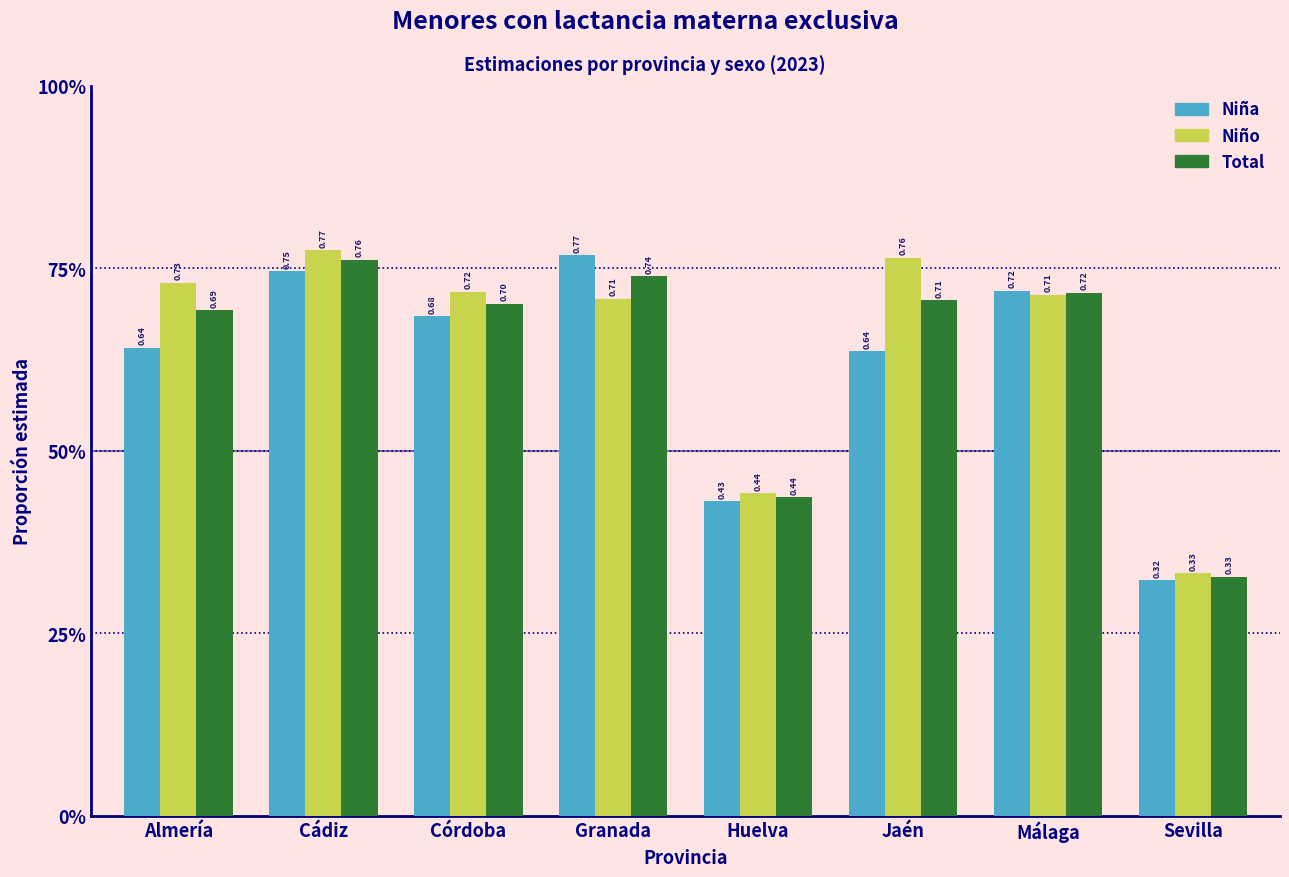

Are the bars grouped side by side (vs. stacked)?

Yes